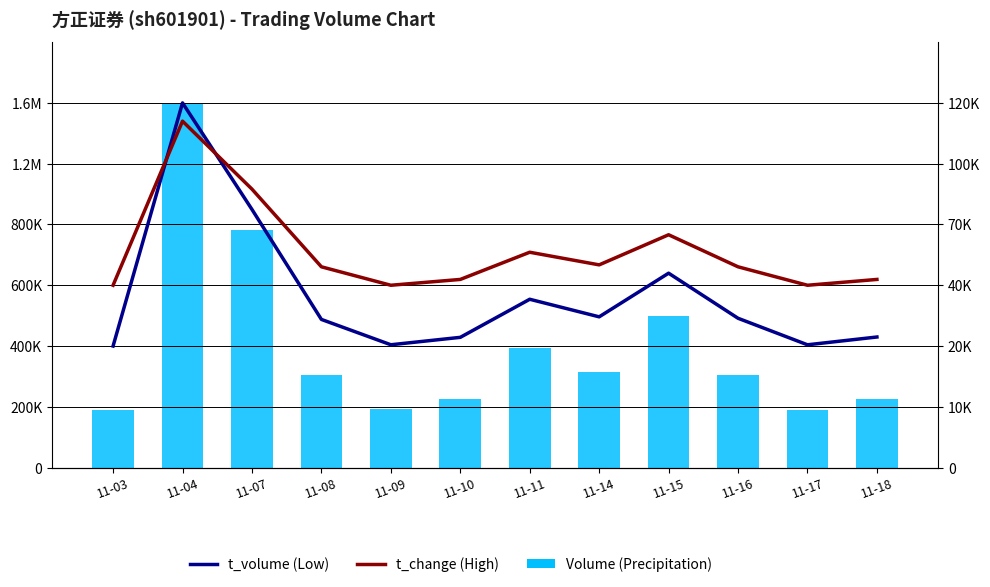

Which label corresponds to the smallest value in the chart?

11-03